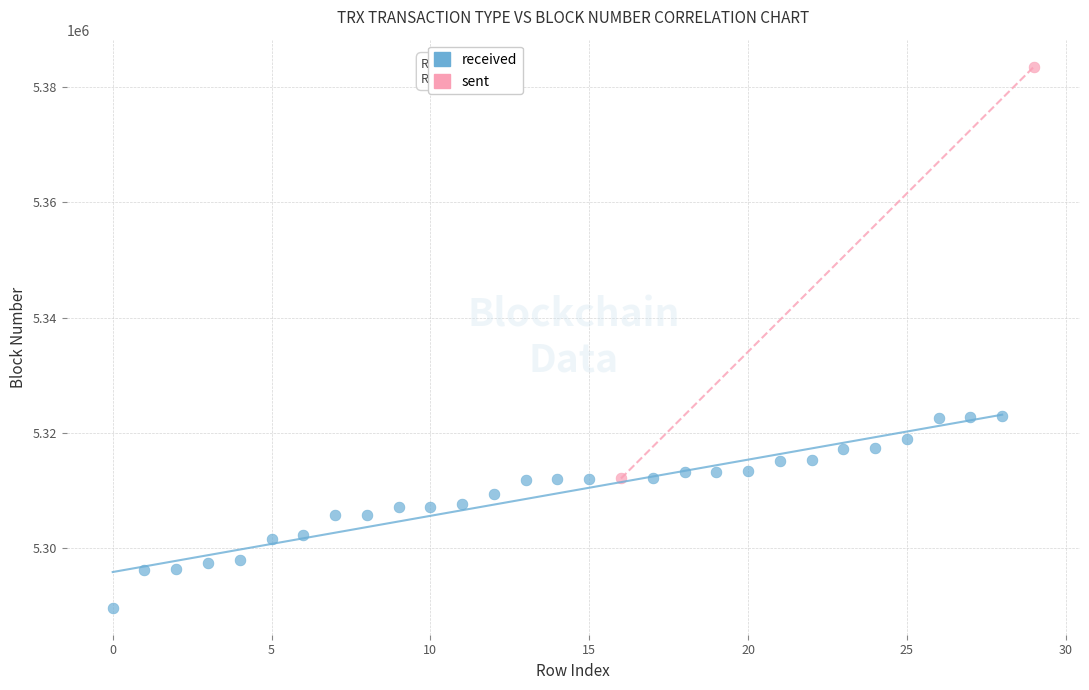

What are all the series names shown in the legend?

received, sent